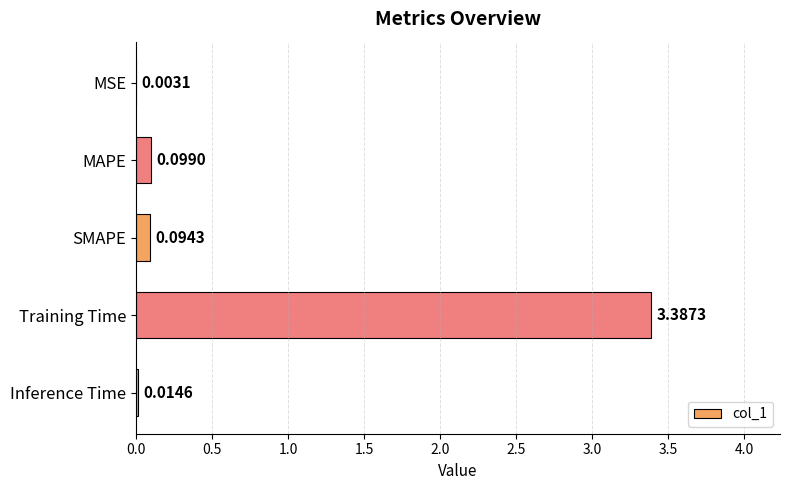

Which category has the highest value across all series?

Training Time